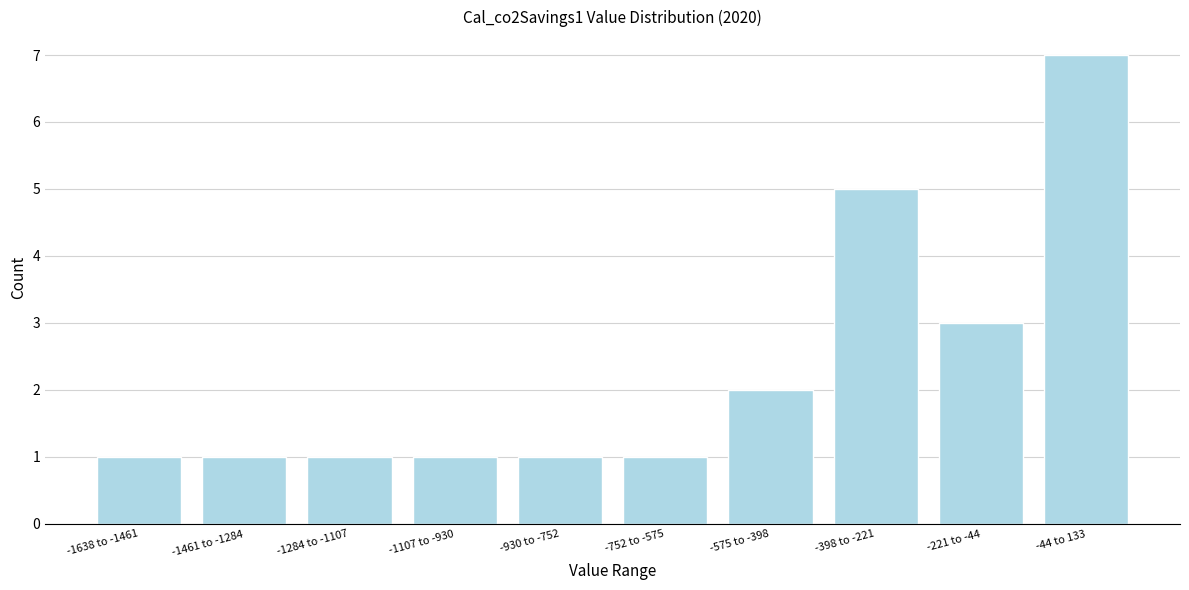

Reading left to right, what are all the values shown in this chart?

1	1	1	1	1	1	2	5	3	7